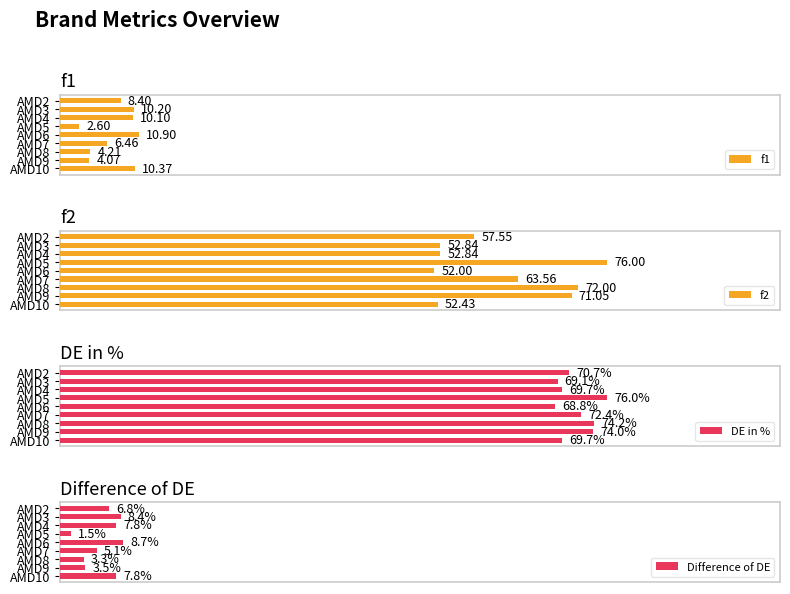

How many distinct data groups are displayed?

4